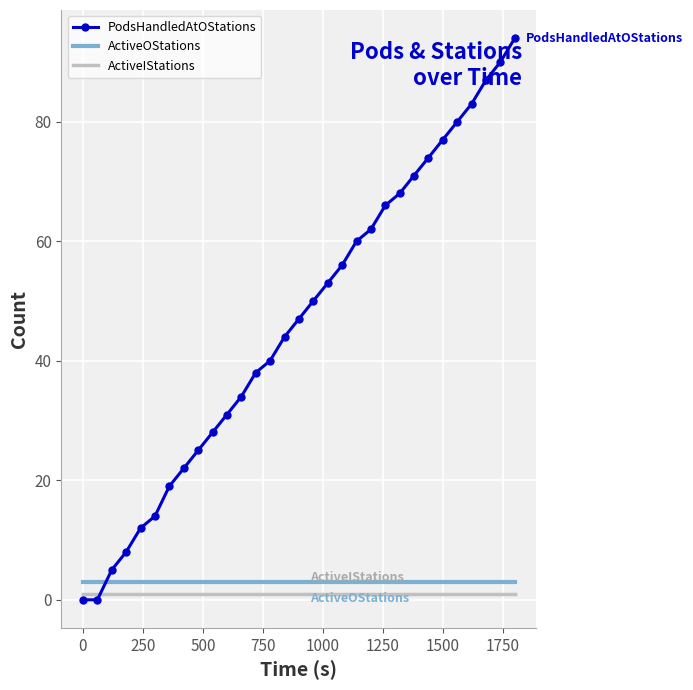

Which series has the widest spread of values?

PodsHandledAtOStations